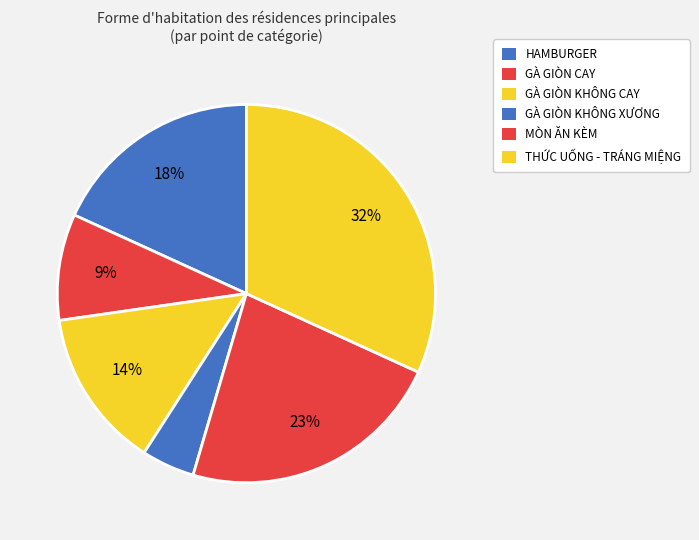

Count the number of slices in the pie.

6